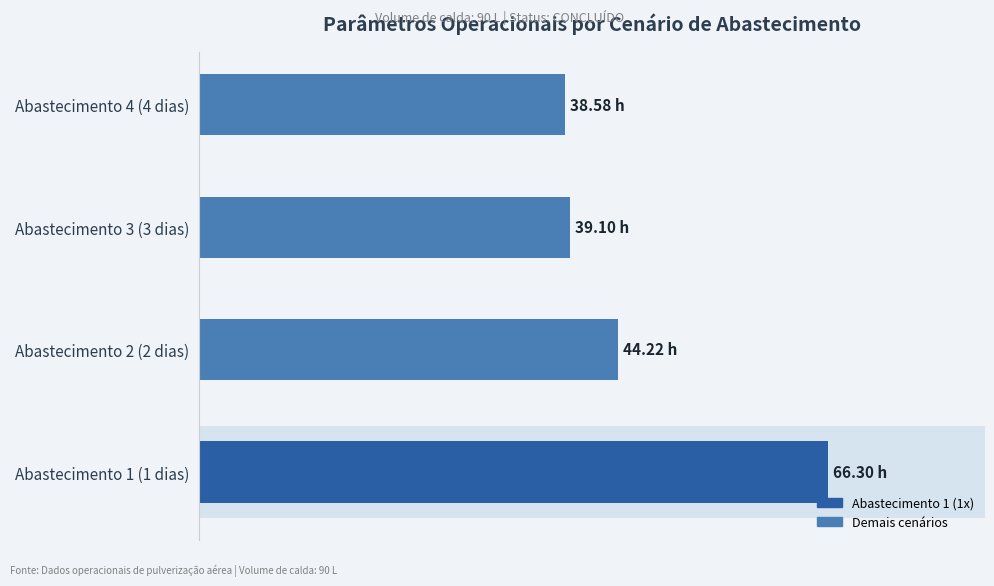

What is the average value?

47.0